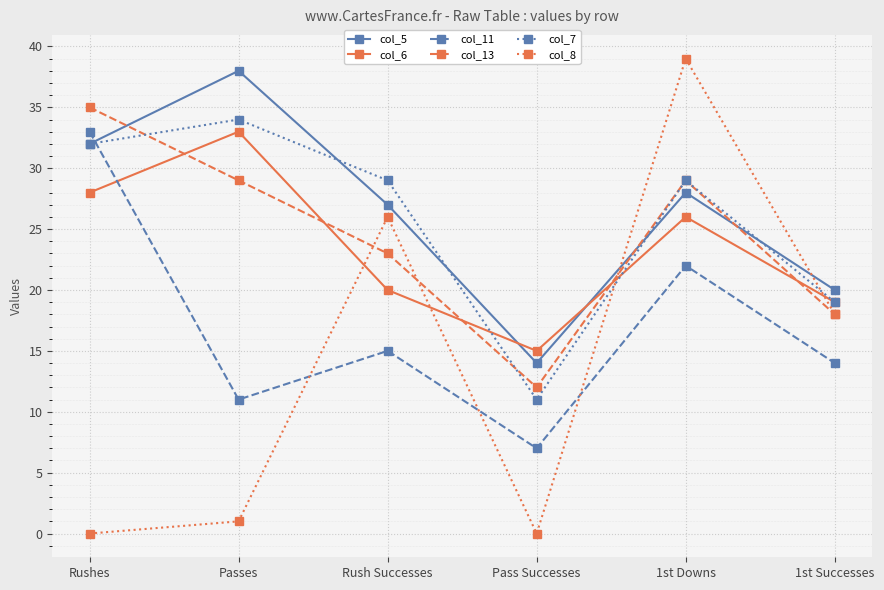

How many interior local valleys does the col_7 series have?

1